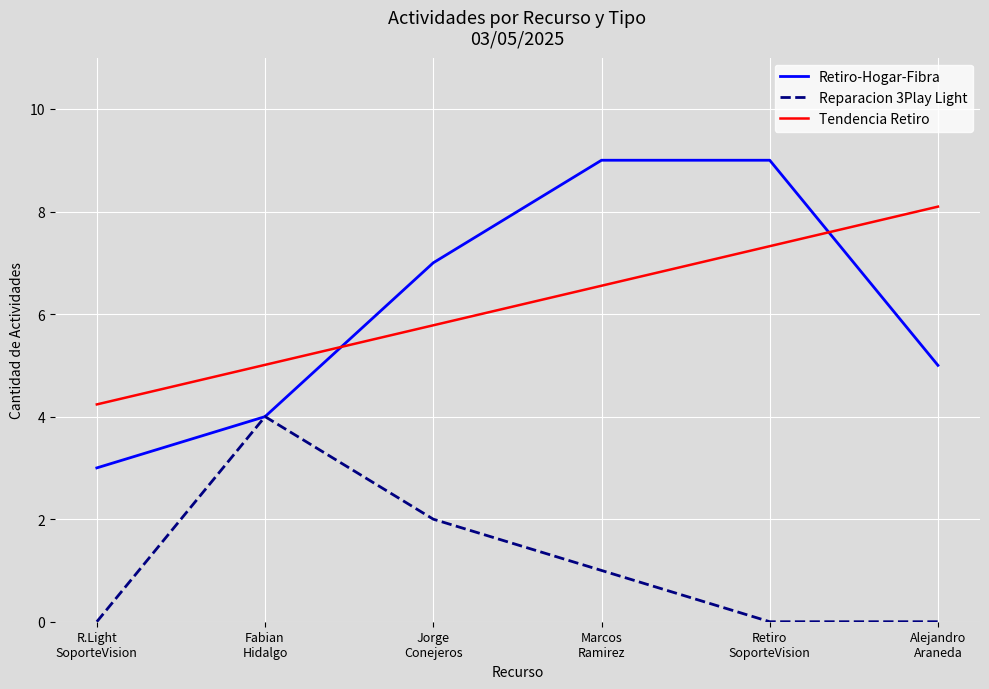

List the series in order of their peak value, lowest first.

Reparacion 3Play Light, Tendencia Retiro, Retiro-Hogar-Fibra